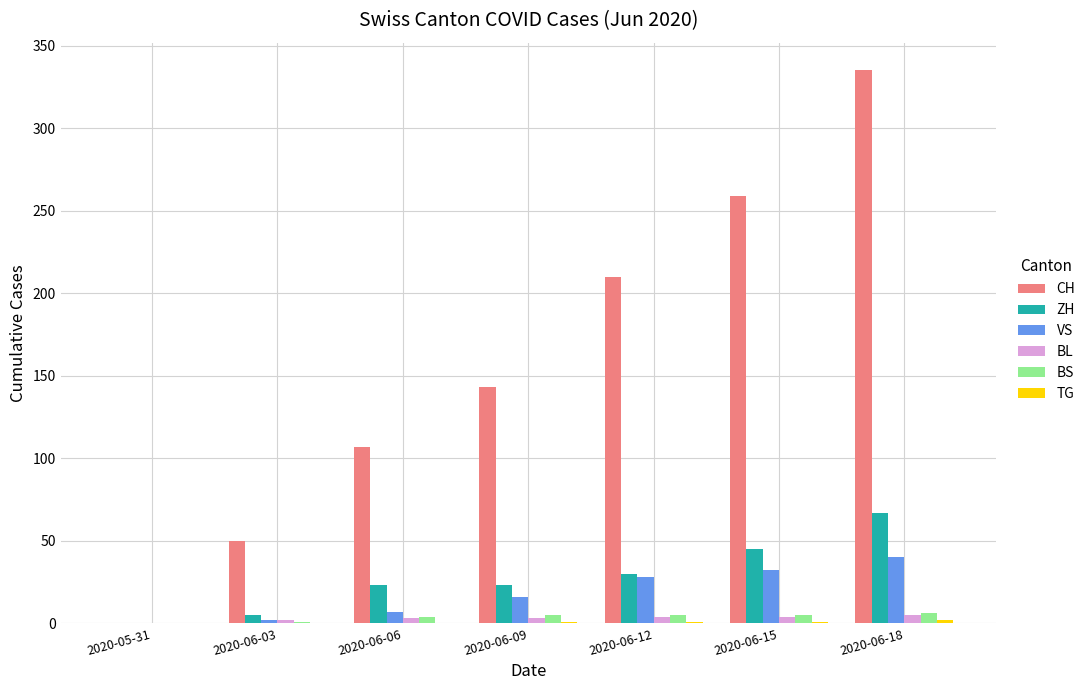

Which series has the widest spread of values?

CH